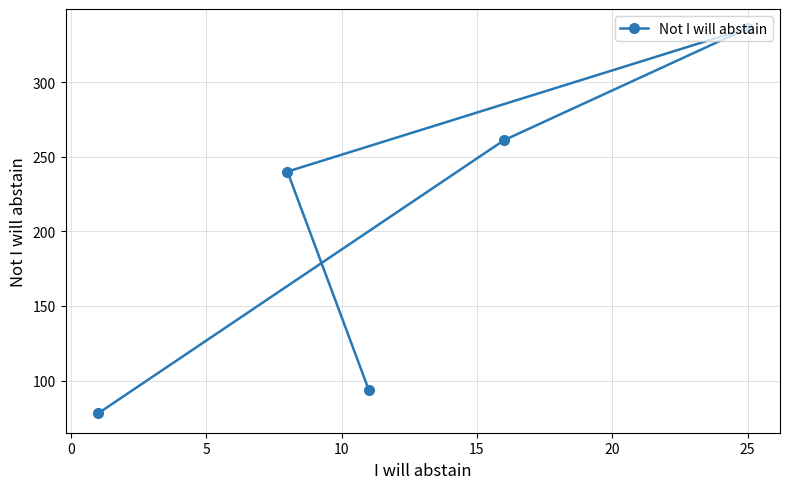

Count the number of values greater than 240.

2